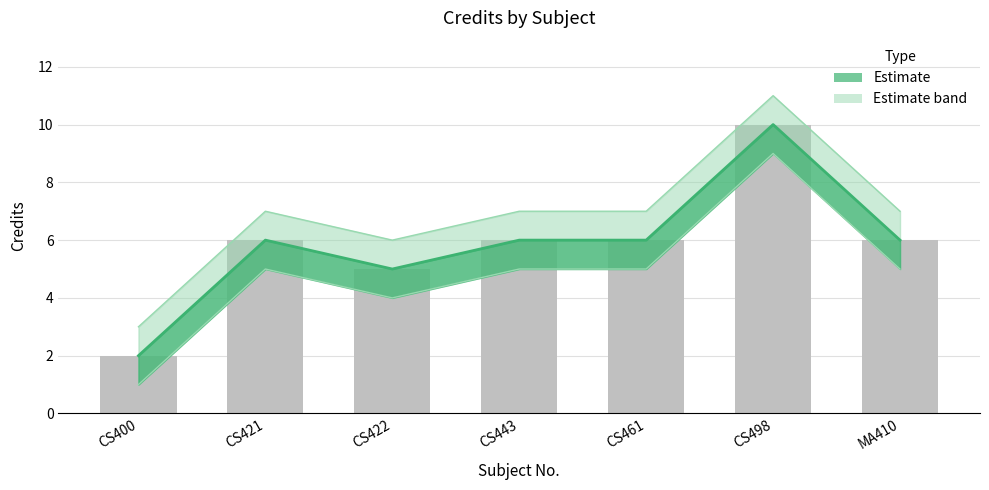

Reading left to right, extract all data points from this chart.

Credit: CS400=2	CS421=6	CS422=5	CS443=6	CS461=6	CS498=10	MA410=6
Credit_upper: CS400=3	CS421=7	CS422=6	CS443=7	CS461=7	CS498=11	MA410=7
Credit_lower: CS400=1	CS421=5	CS422=4	CS443=5	CS461=5	CS498=9	MA410=5